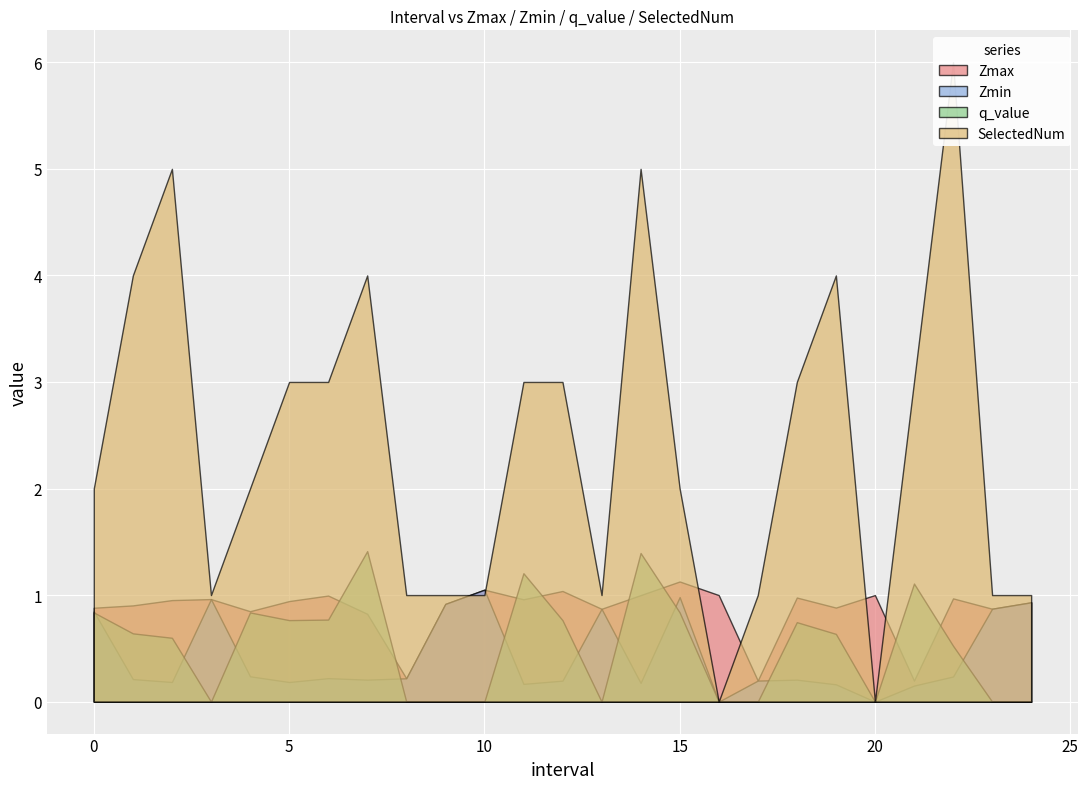

List the series in order of their peak value, lowest first.

Zmin, Zmax, q_value, SelectedNum